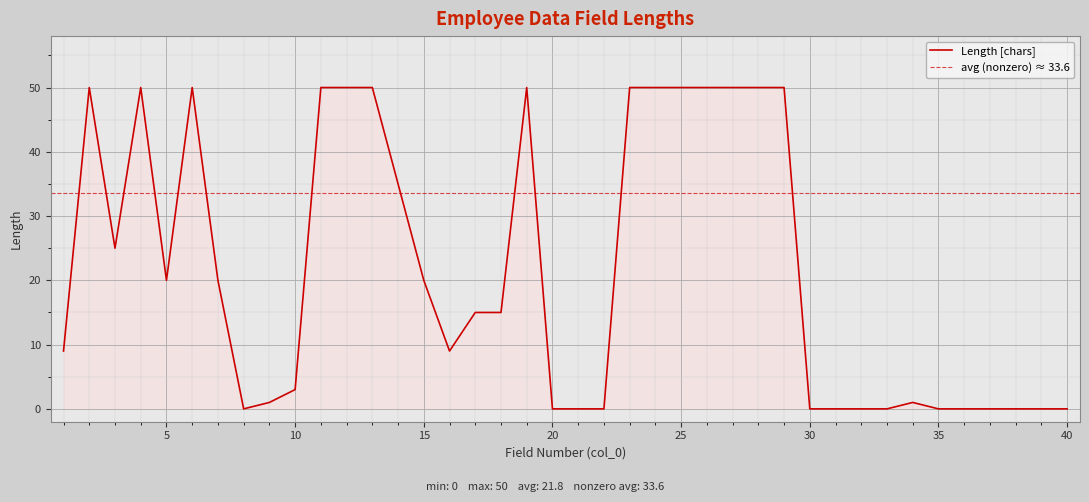

The value at 32 is -23. True or false?

False